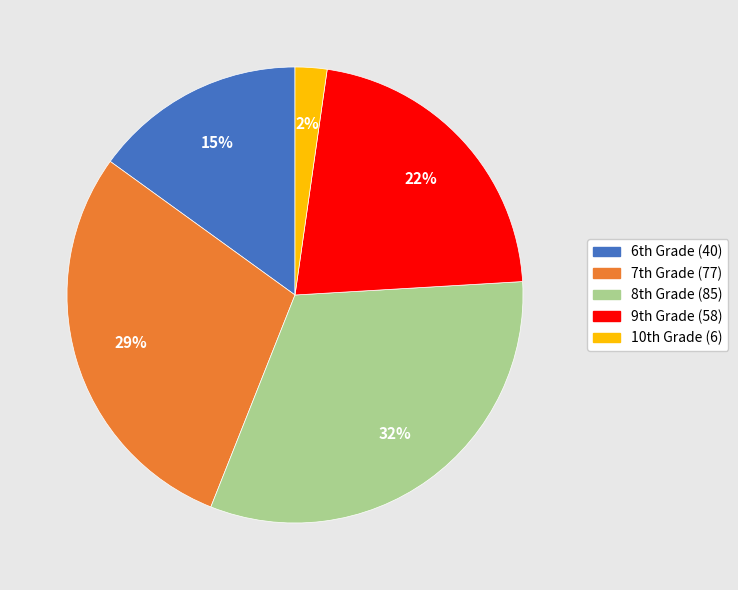

How many slices are in this pie chart?

5